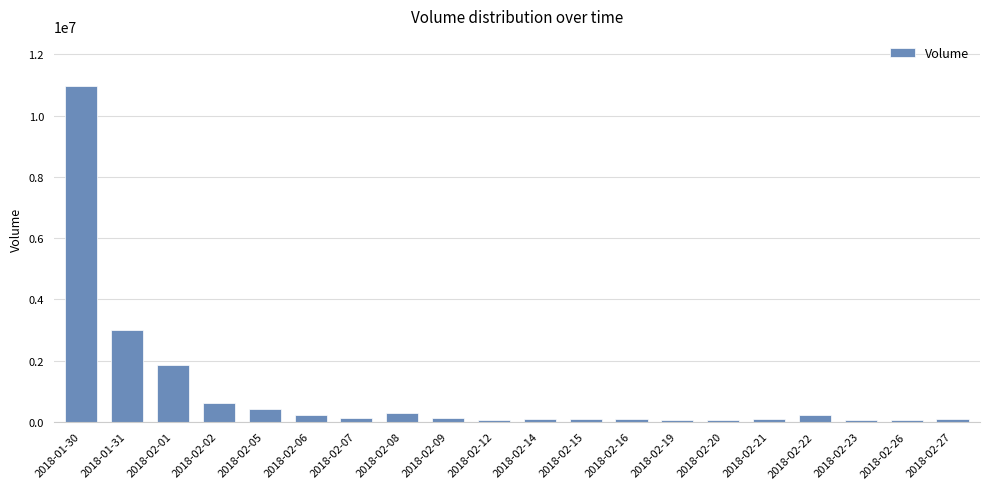

What is the average value?

924997